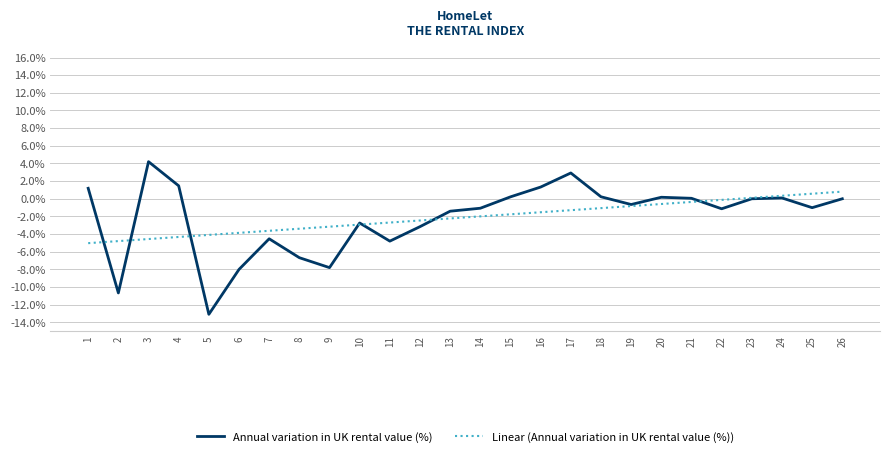

List the series in order of their peak value, lowest first.

Linear (Annual variation in UK rental value (%)), Annual variation in UK rental value (%)